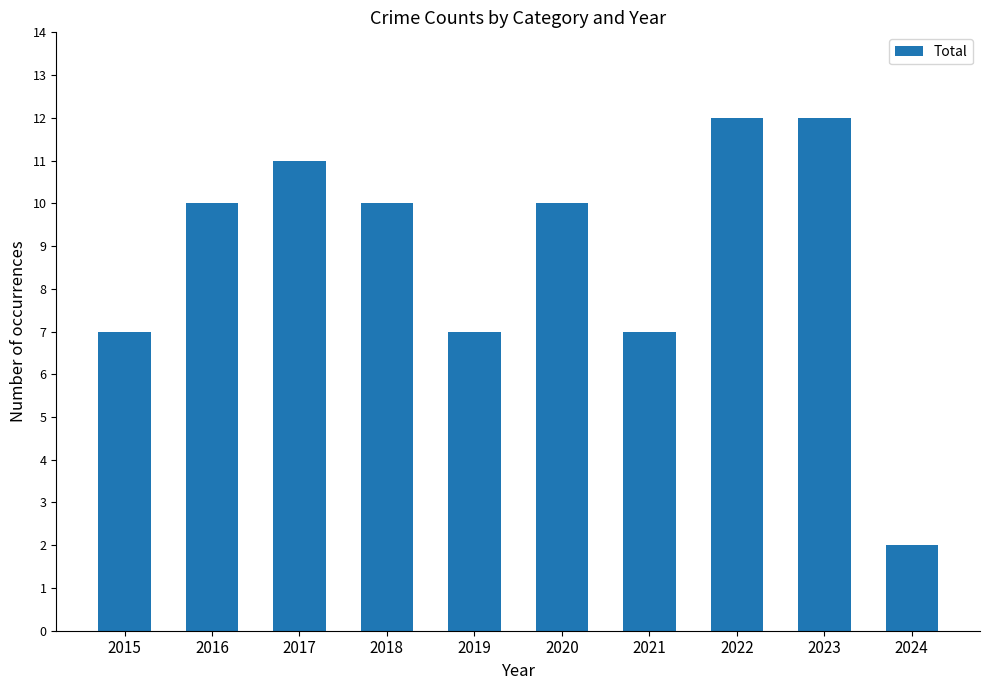

What is the value of the 4th bar from the left?

10